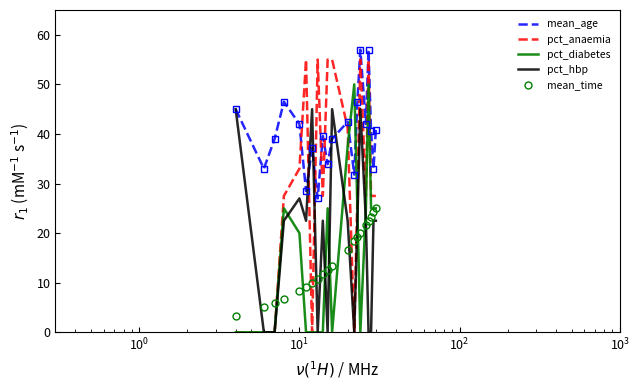

What is the difference between the maximum and minimum values in the pct_anaemia series?

55.0